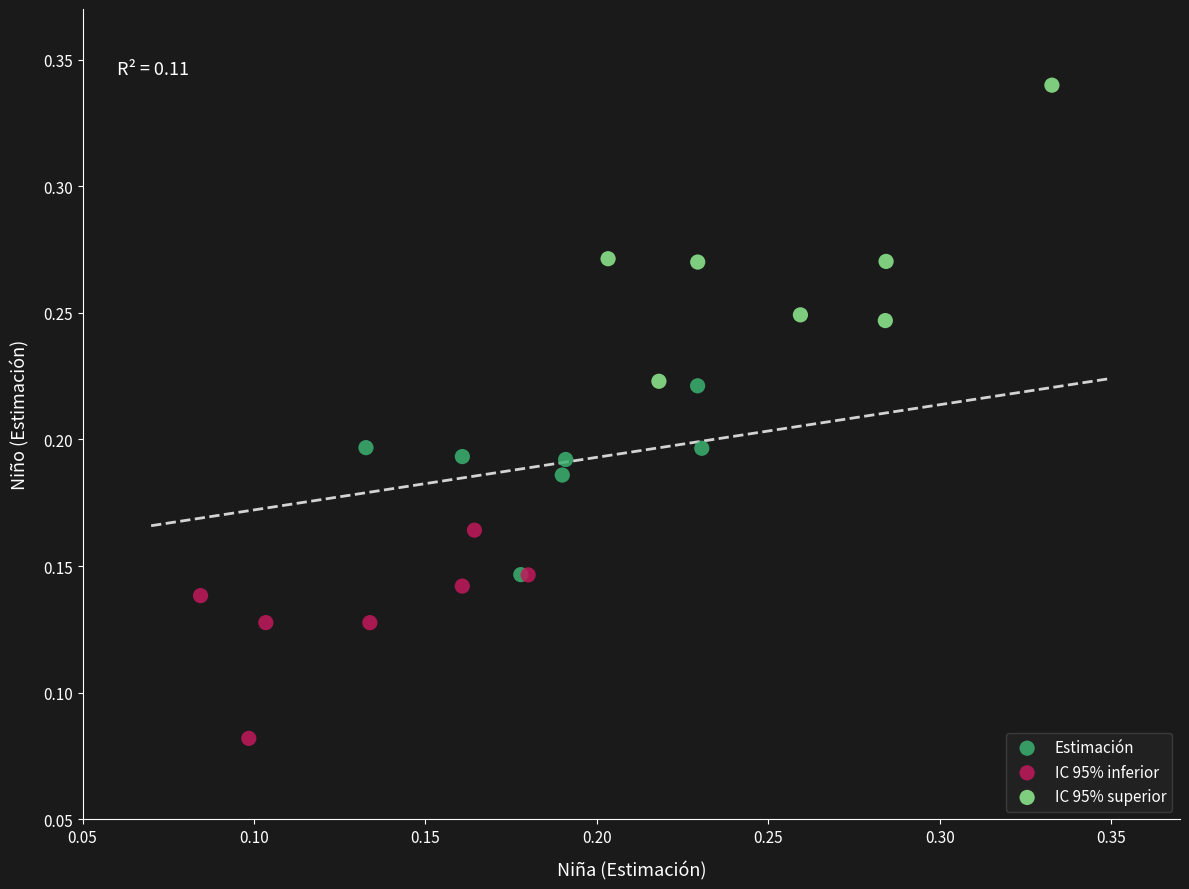

Which series contains the lowest Y value?

IC 95% inferior